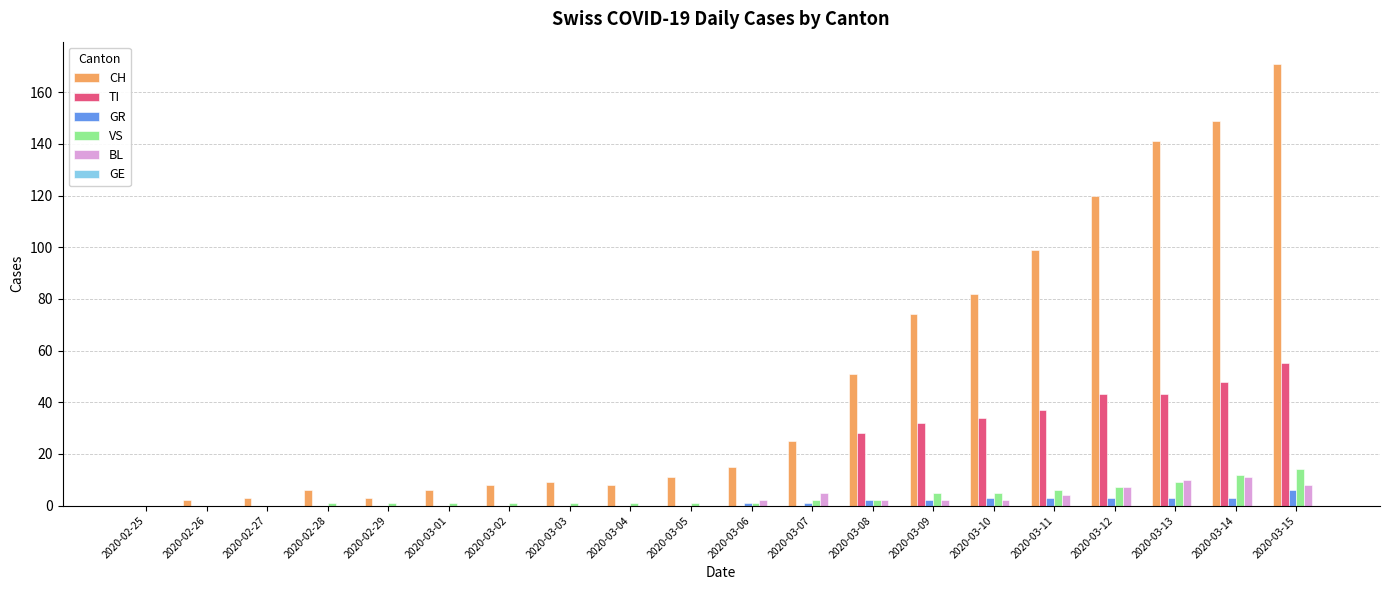

What is the maximum value shown in the chart?

171